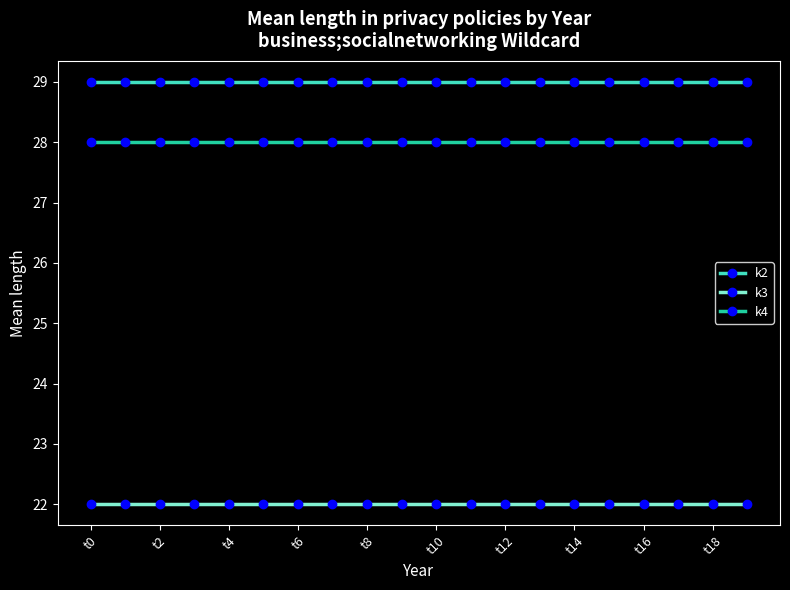

How many lines are shown in the chart?

3